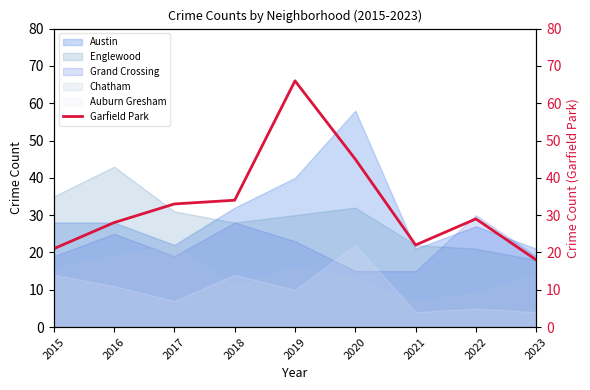

At which category does the chart reach its minimum across all series?

2023